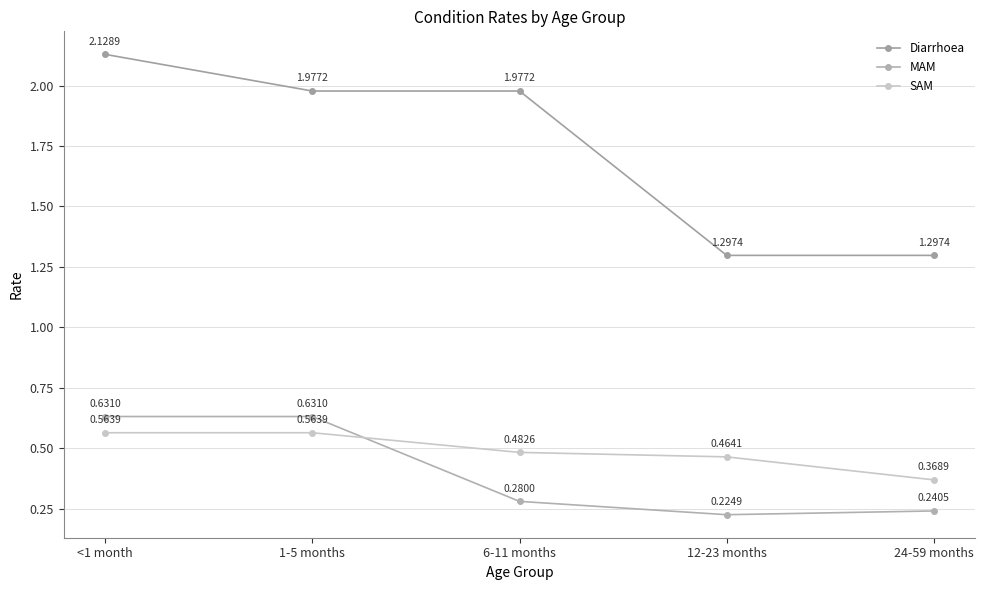

What is the maximum value shown in the chart?

2.1